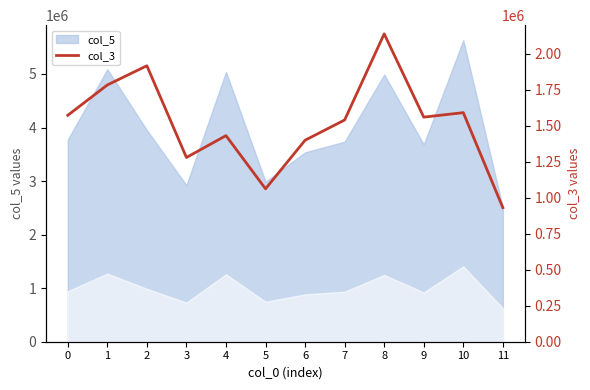

At which category does the chart reach its minimum across all series?

11